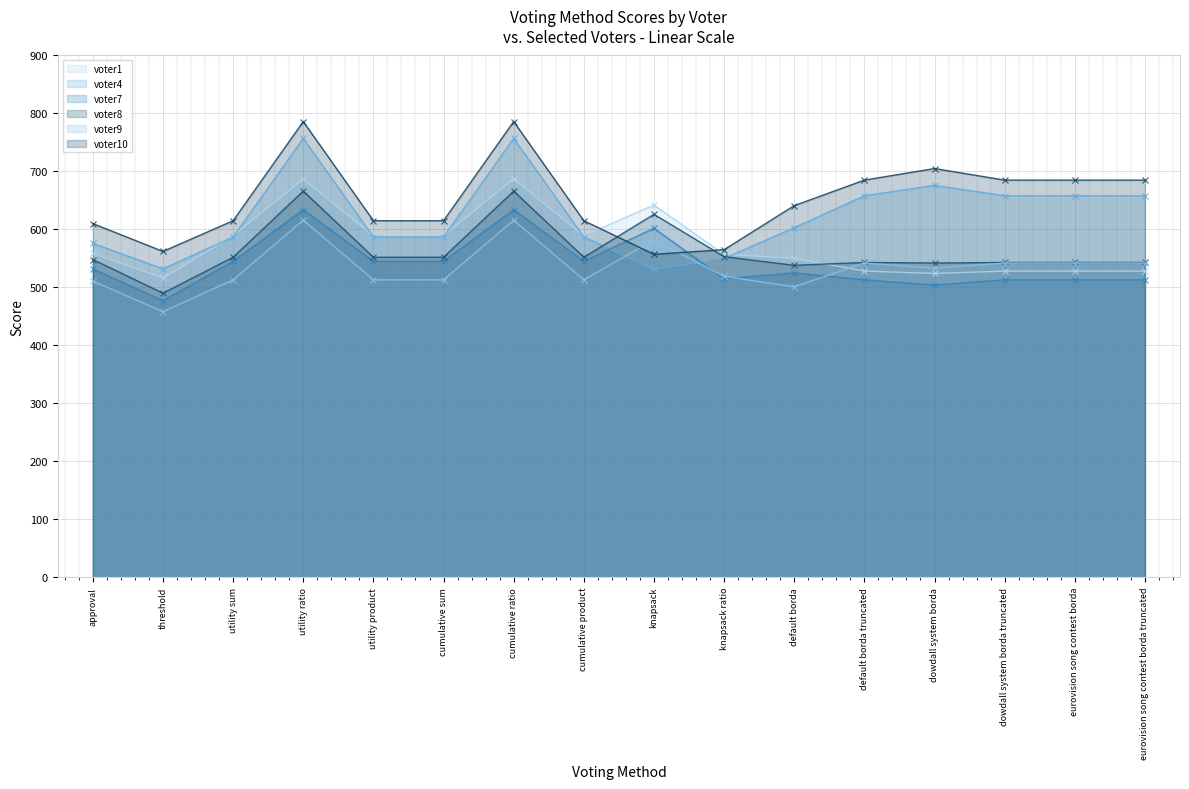

Which label corresponds to the largest value in the chart?

utility ratio